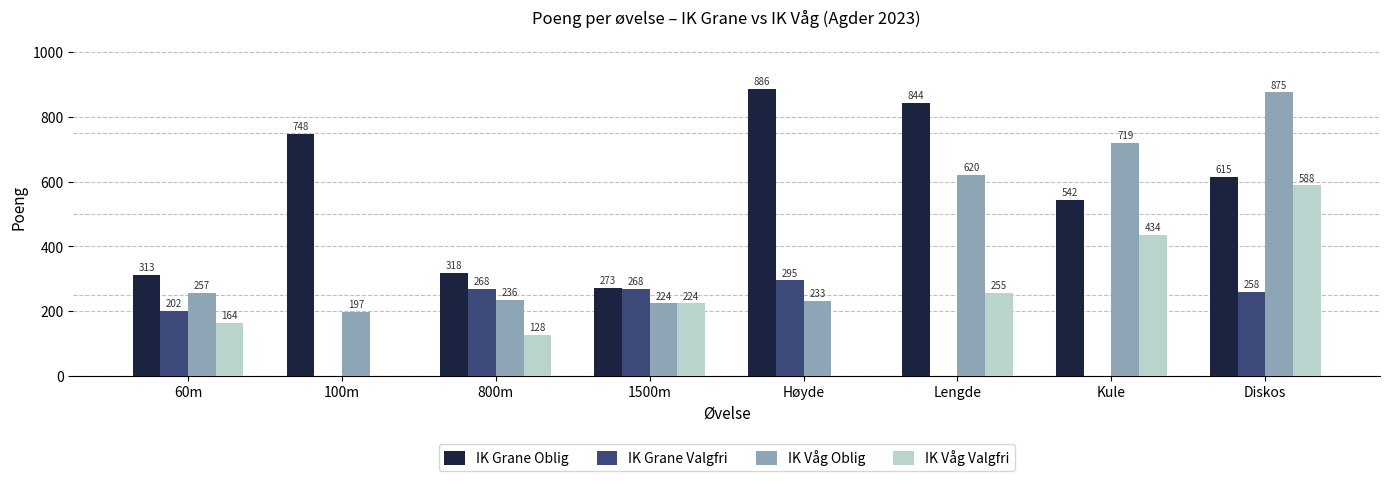

Which series has the largest total across all categories?

IK Grane Oblig